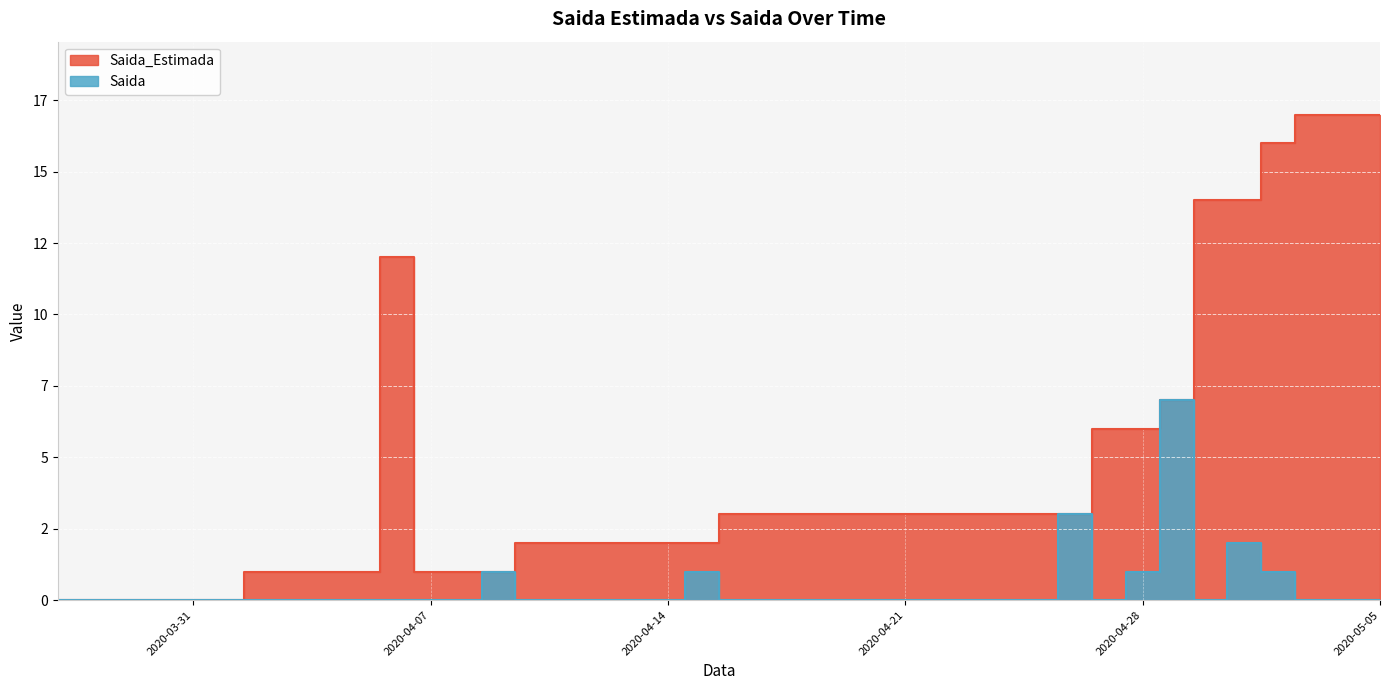

True or false: Saida and Saida_Estimada cross at least once.

False